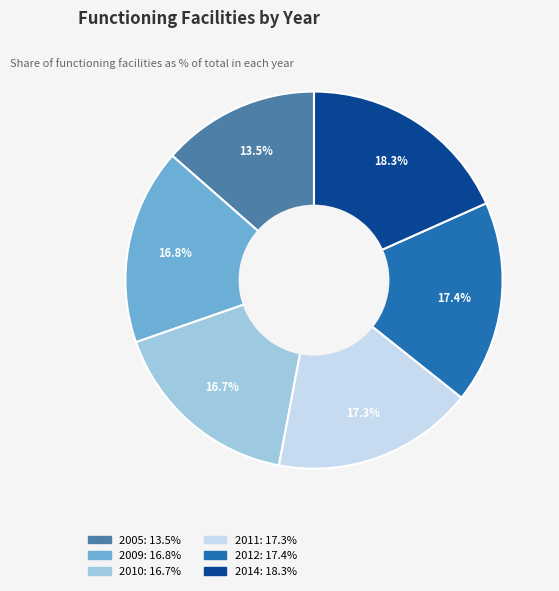

Is 2010 the majority of the pie?

No